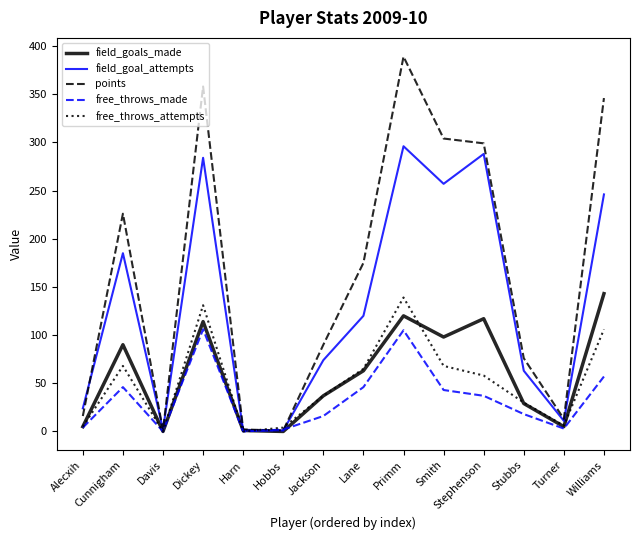

What position from the right is Stubbs?

3